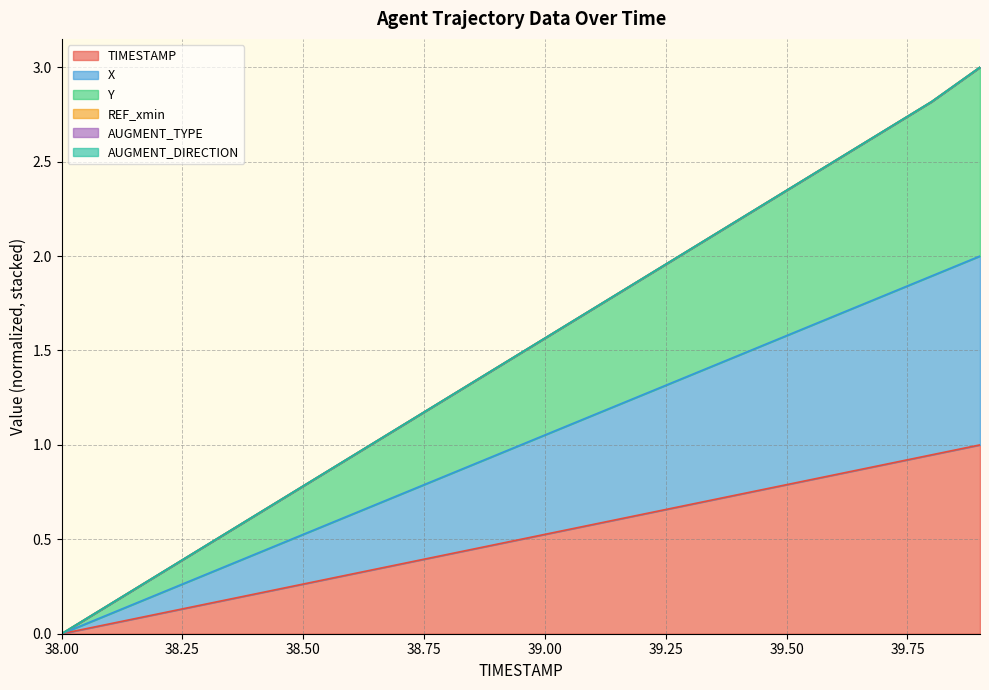

How many lines are shown in the chart?

6